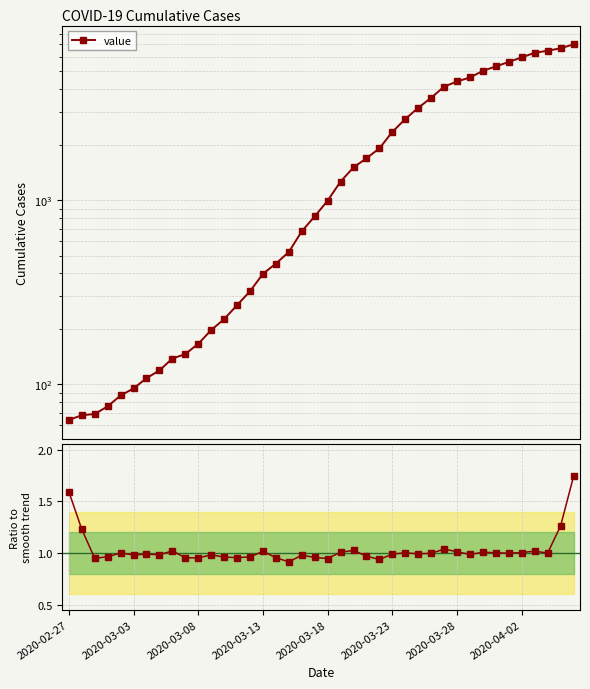

Is it true that Ratio to smooth equals 1.4 at 2020-03-08?

False